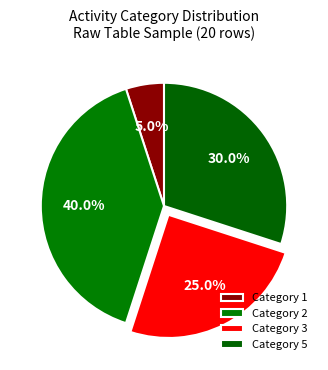

To the nearest percent, what is the difference between the largest and smallest slice percentages?

35%